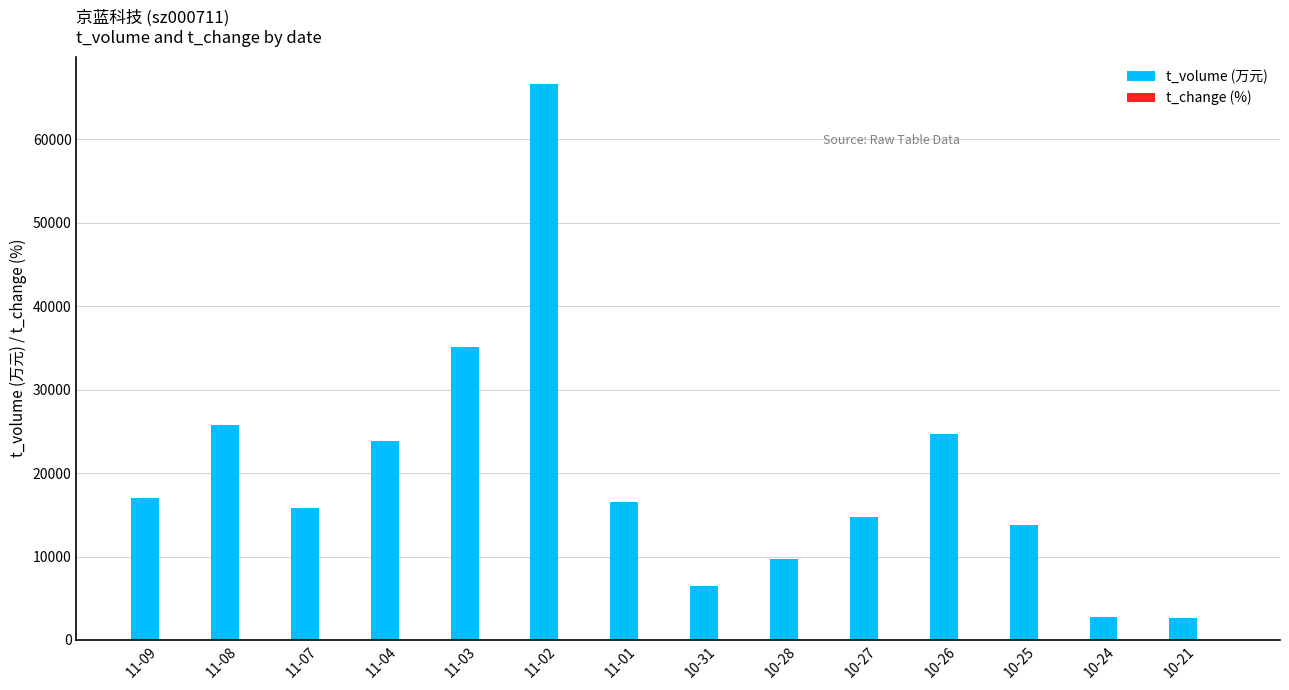

At which category does the chart reach its peak across all series?

11-02